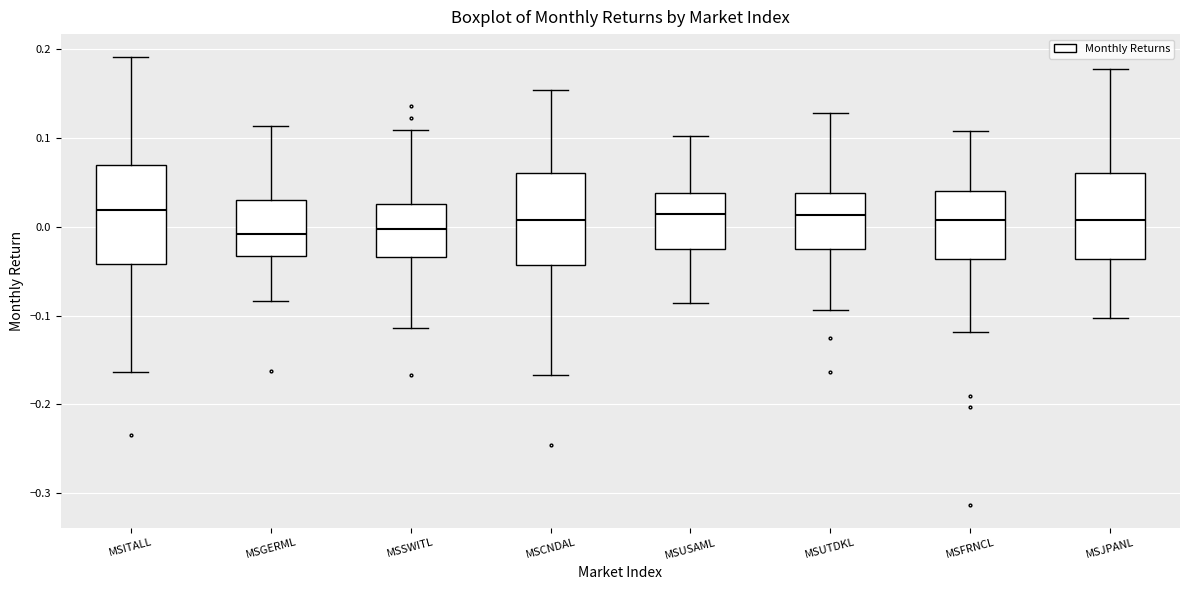

Reading left to right, read every box against the y-axis: the position of its median line, the range the box covers, and the ends of its whiskers. The values are not printed on the chart, so give them approximately, as read against the axis.

MSITALL: median 0.02, box -0.04 to 0.07, whiskers -0.16 to 0.19
MSGERML: median -0.01, box -0.03 to 0.03, whiskers -0.08 to 0.11
MSSWITL: median 0.00, box -0.03 to 0.03, whiskers -0.11 to 0.11
MSCNDAL: median 0.01, box -0.04 to 0.06, whiskers -0.17 to 0.15
MSUSAML: median 0.01, box -0.03 to 0.04, whiskers -0.09 to 0.10
MSUTDKL: median 0.01, box -0.03 to 0.04, whiskers -0.09 to 0.13
MSFRNCL: median 0.01, box -0.04 to 0.04, whiskers -0.12 to 0.11
MSJPANL: median 0.01, box -0.04 to 0.06, whiskers -0.10 to 0.18